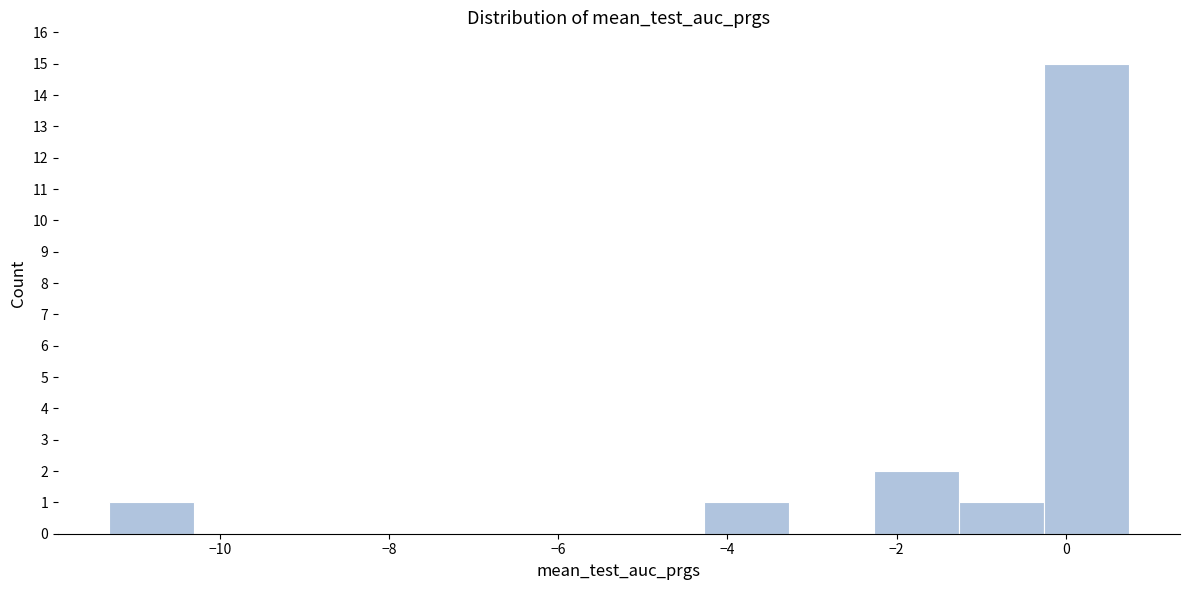

Reading left to right, transcribe this chart: for each bar, give the range it covers on the x-axis and its height. Neither the bar edges nor the heights are printed on the chart, so give them approximately, as read against the axes.

-11.4 to -10.4: 1
-10.4 to -9.4: 0
-9.4 to -8.2: 0
-8.2 to -7.2: 0
-7.2 to -6.2: 0
-6.2 to -5.2: 0
-5.2 to -4.2: 0
-4.2 to -3.2: 1
-3.2 to -2.2: 0
-2.2 to -1.2: 2
-1.2 to -0.2: 1
-0.2 to 0.8: 15